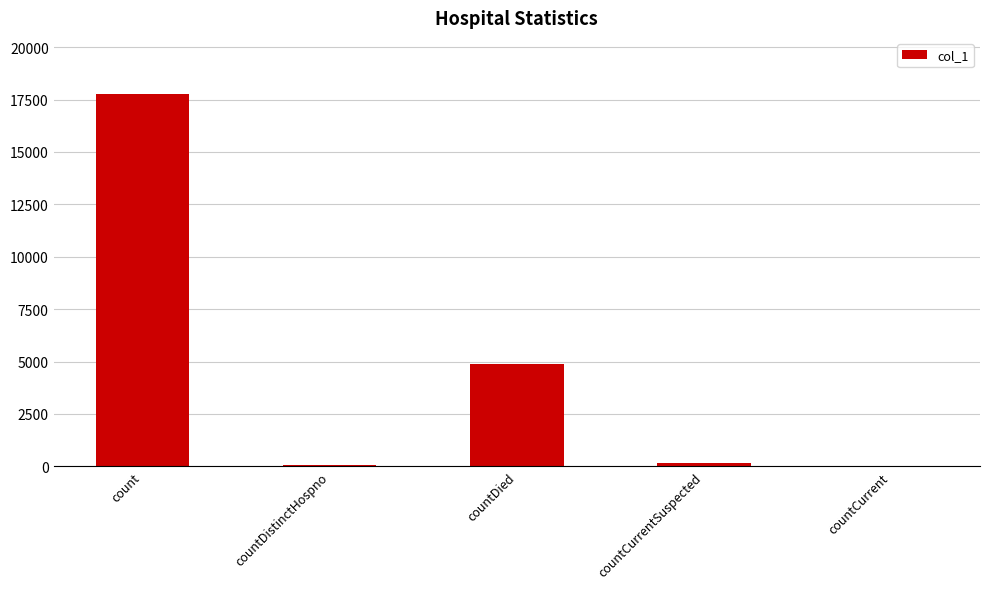

What is the sum of all values?

22885